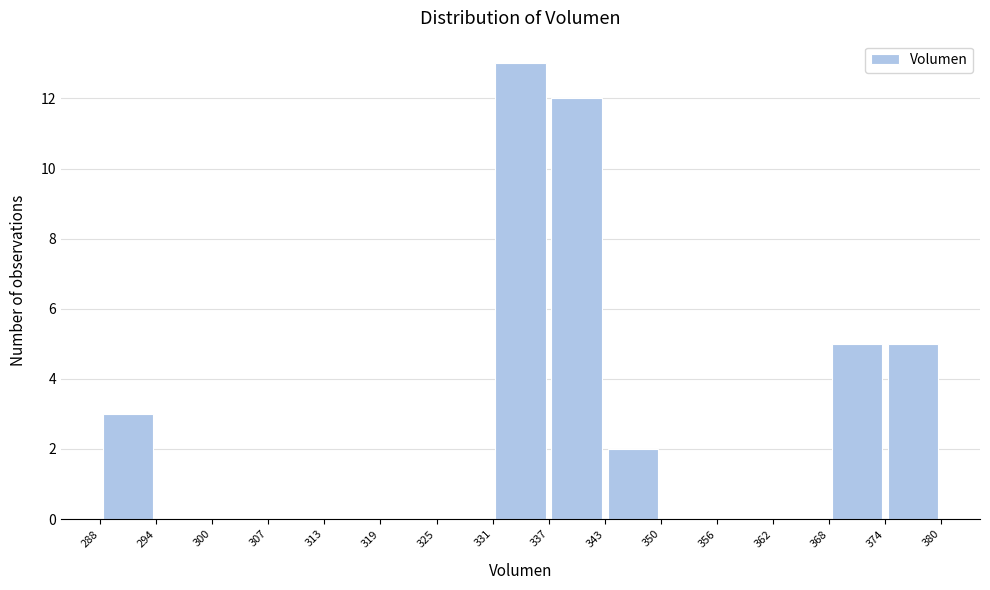

What is the height of the bar covering 368 to 374 on the x-axis? The values are not printed on the chart, so give them approximately, as read against the axis.

5